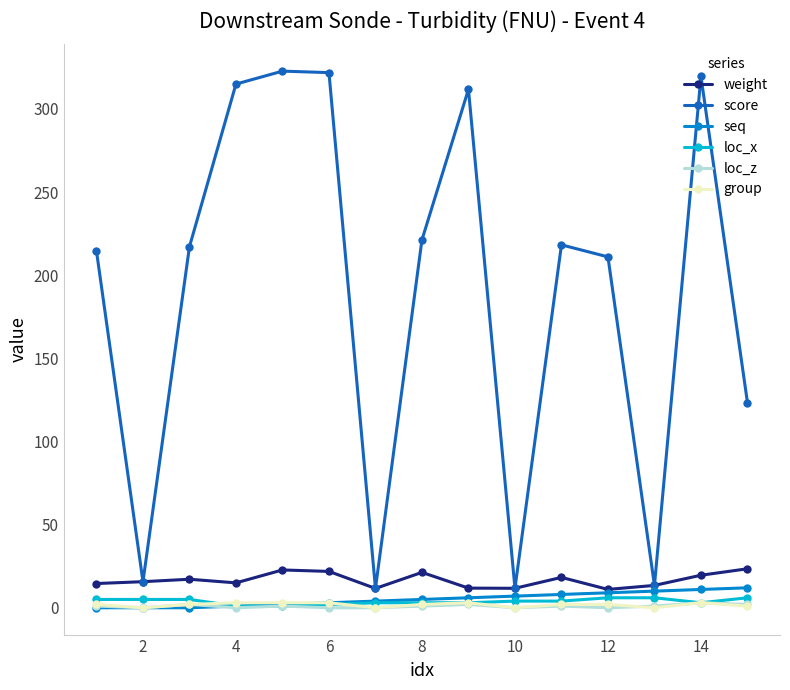

True or false: loc_x and score intersect in this chart.

False